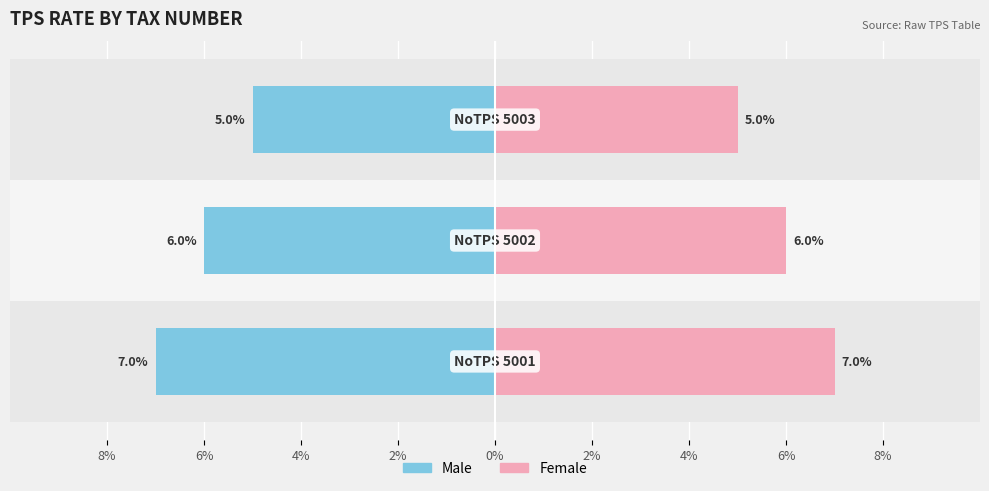

Reading left to right, extract all data points from this chart.

TauxTPS (Male): 8%=-7	6%=-6	4%=-5
TauxTPS (Female): 8%=7	6%=6	4%=5